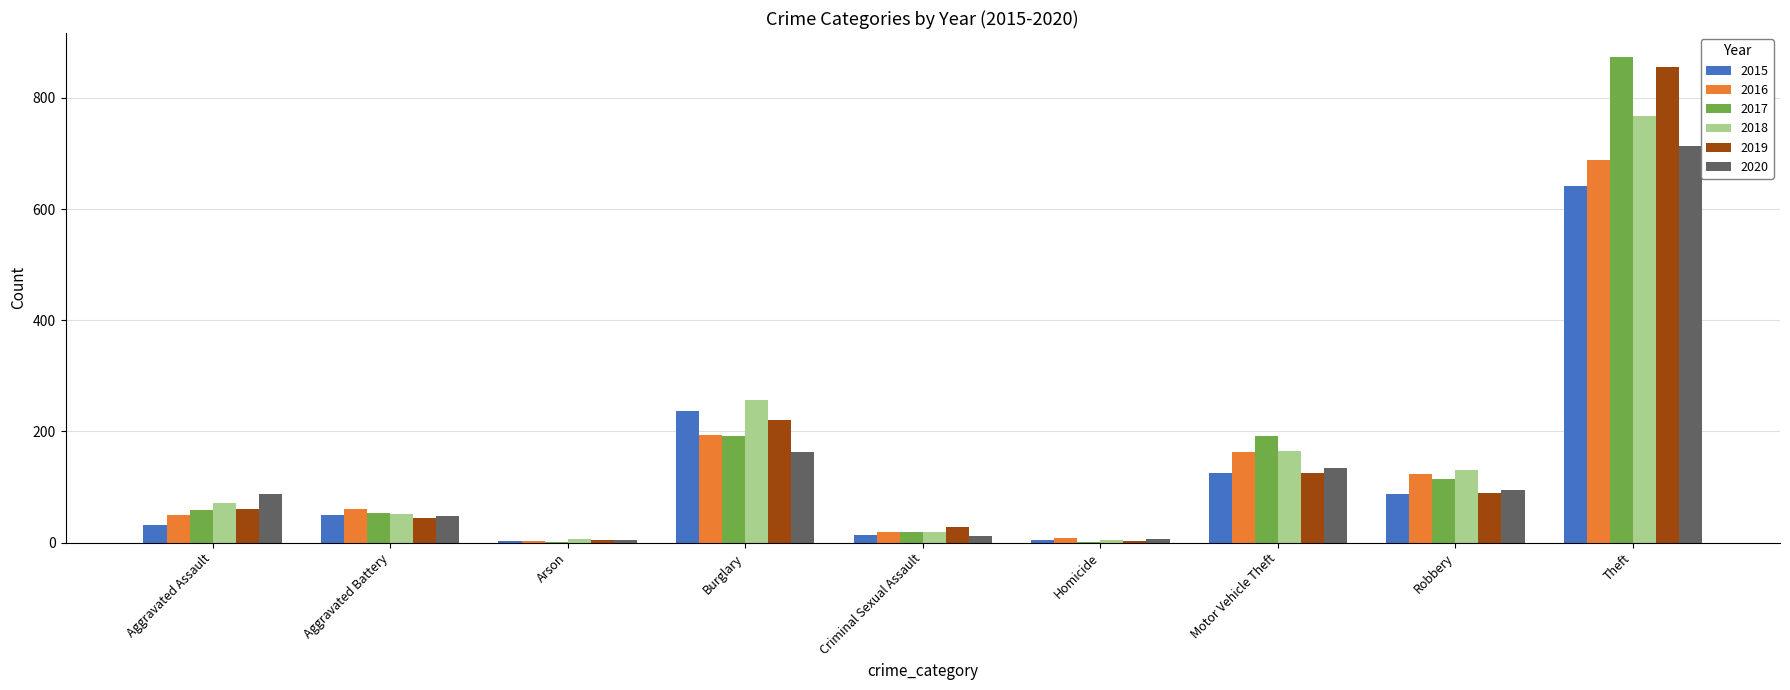

How many series are shown in this chart?

6